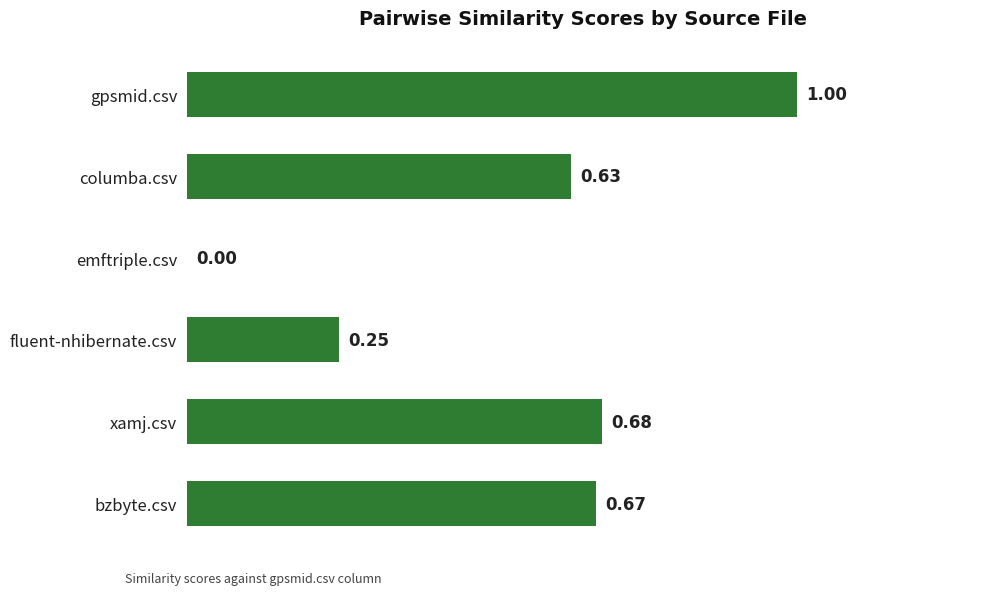

What is the maximum value shown in the chart?

1.0